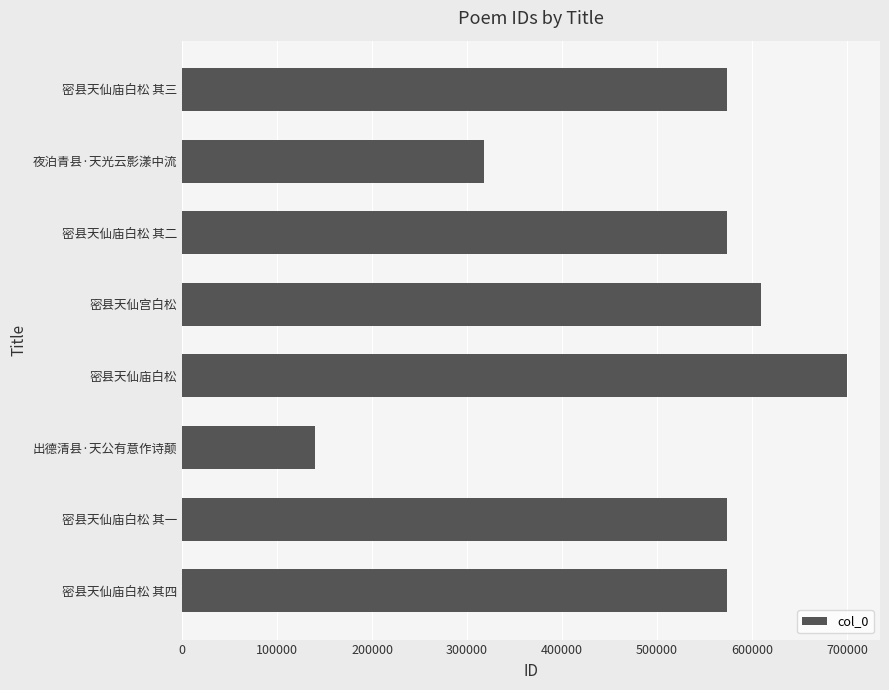

At which category does the chart reach its peak across all series?

密县天仙庙白松